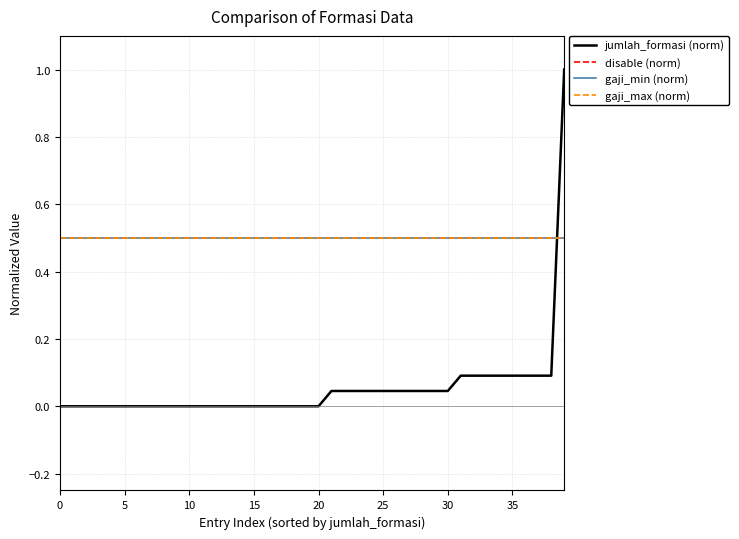

Does the chart display data point markers on the line(s)?

No